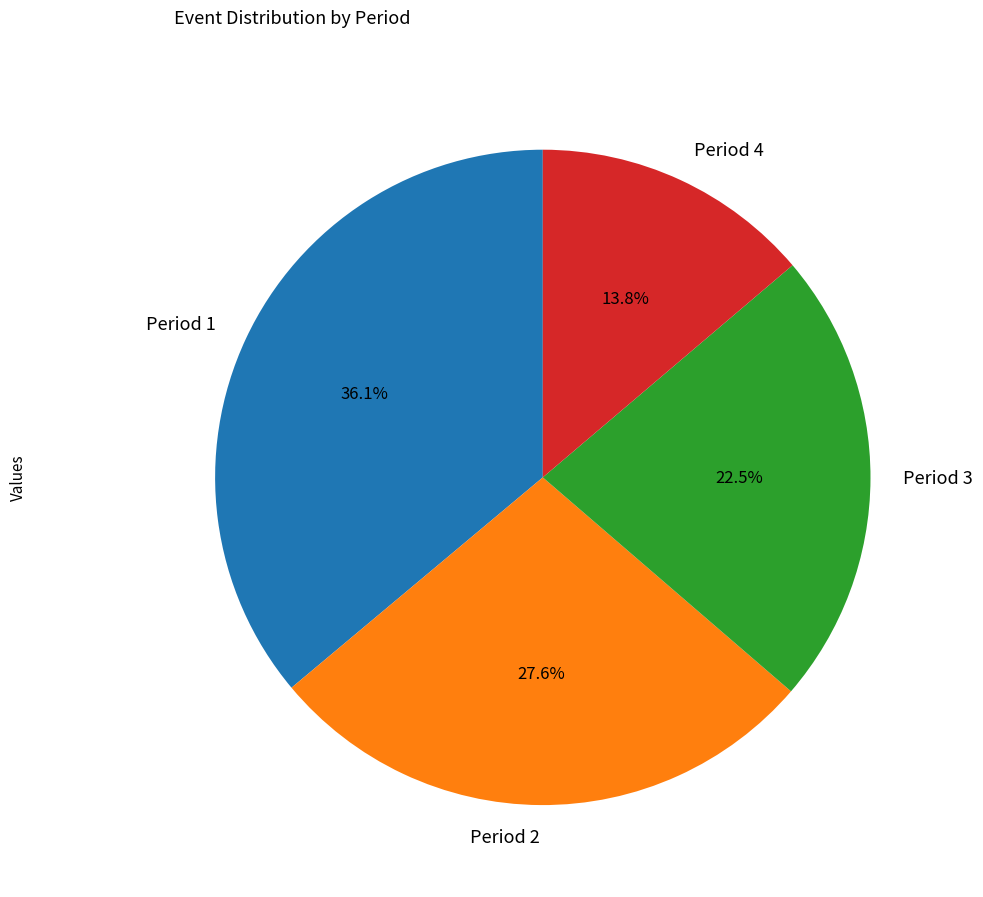

Count the number of slices in the pie.

4